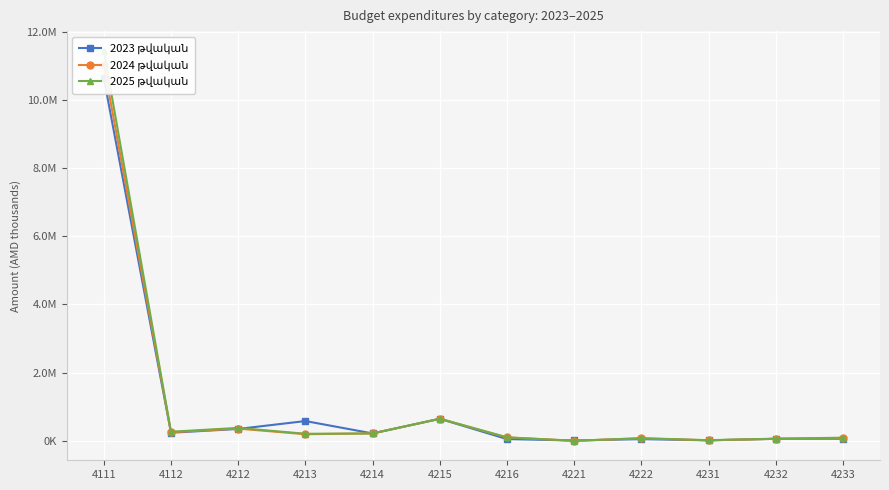

Where is 2024 թվական nearest to the value 5519888?

4215